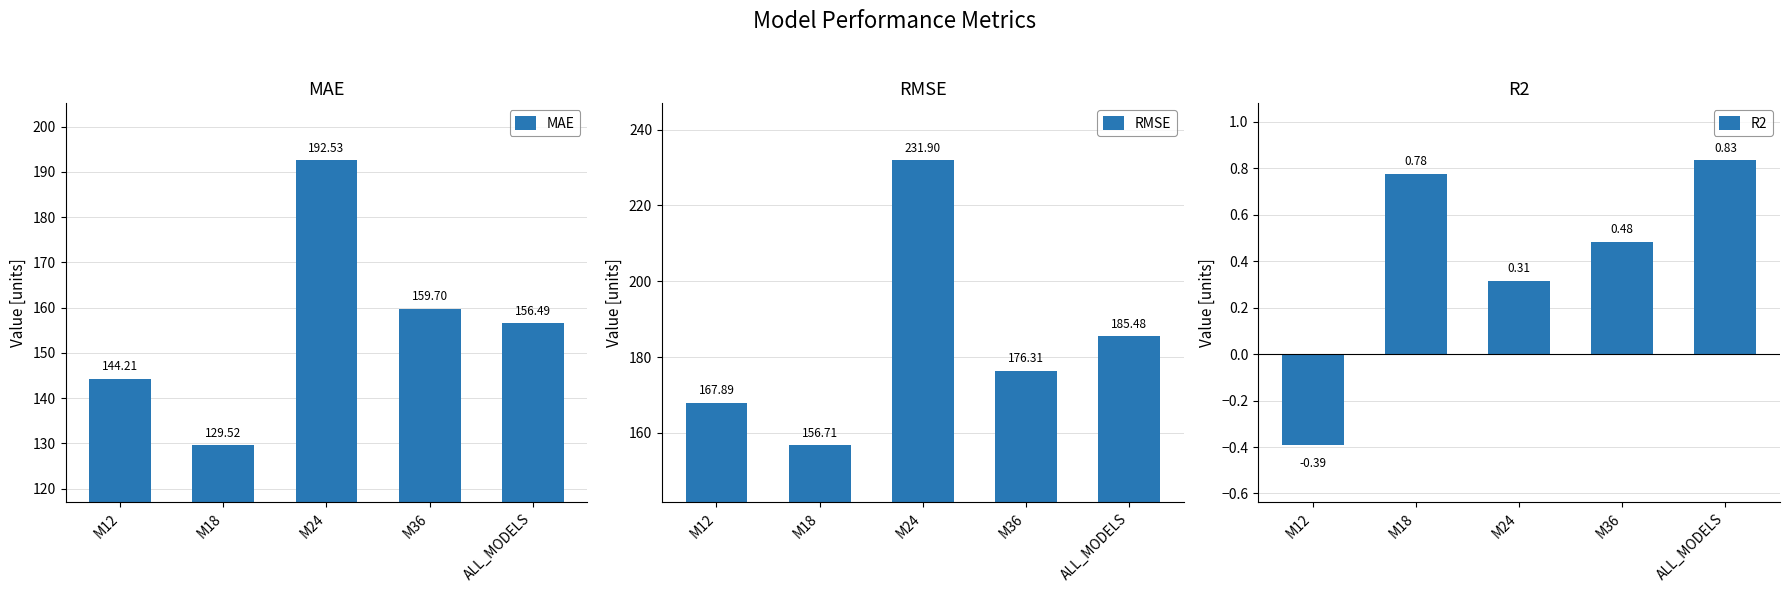

What is the total value across all series at M12?

311.7